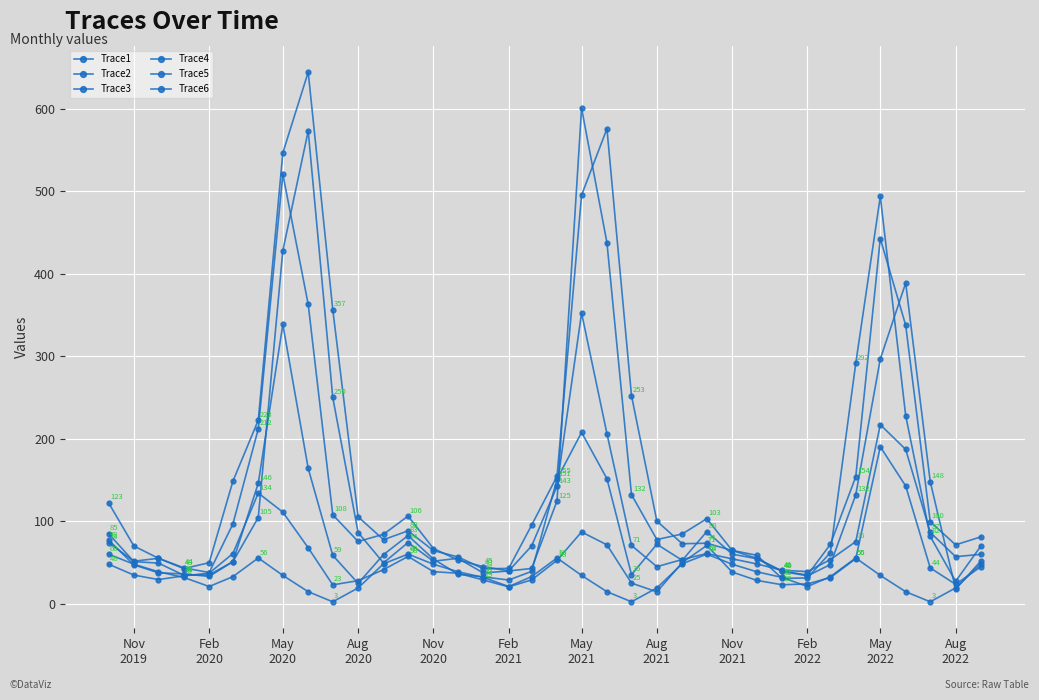

What is the label of the 23rd point from the right?

Nov 2020